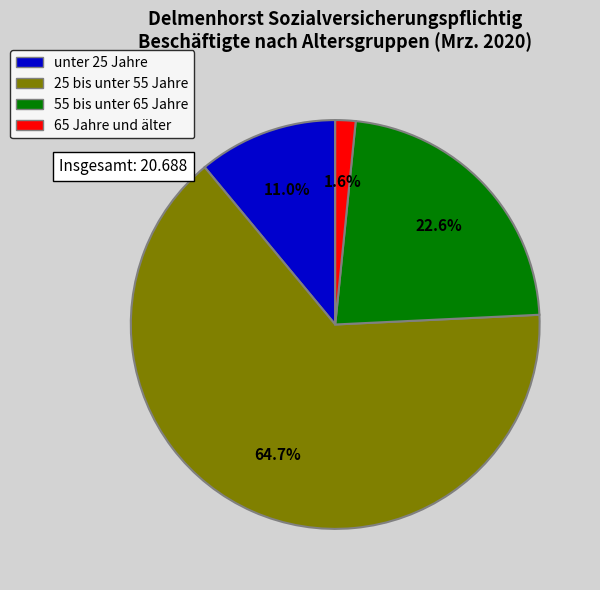

Which category has the biggest portion of the pie?

25 bis unter 55 Jahre